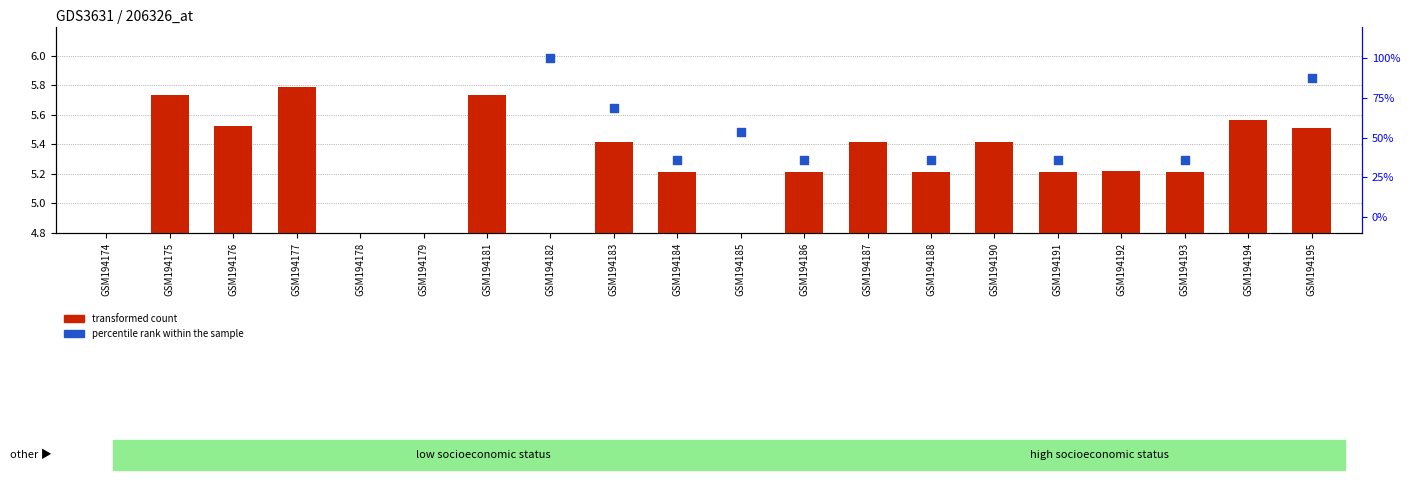

What are all the series names shown in the legend?

transformed count, percentile rank within the sample